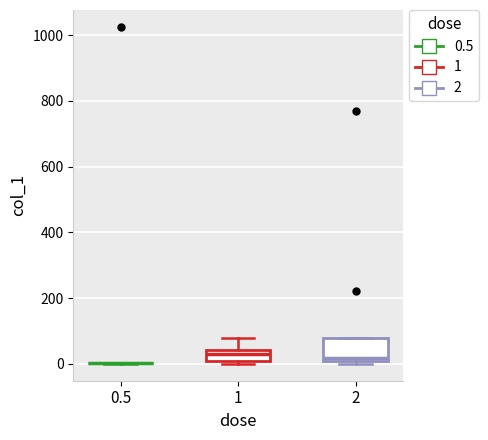

Reading left to right, read every box against the y-axis: the position of its median line, the range the box covers, and the ends of its whiskers. The values are not printed on the chart, so give them approximately, as read against the axis.

0.5: box collapsed to a line at 0, whiskers 0 to 0
1: median 40 (just below the box's upper edge), box 0 to 40, whiskers 0 (just below the box's lower edge) to 80
2: median 20, box 0 to 80, whiskers 0 (just below the box's lower edge) to 80